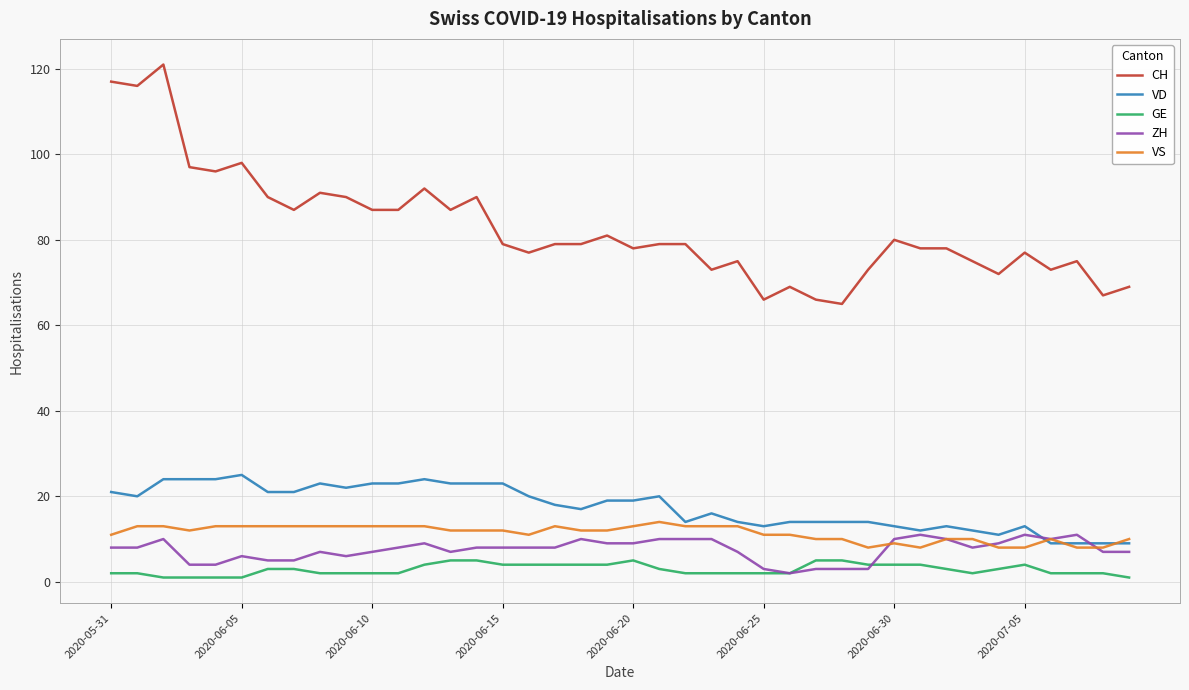

What is the lowest value of the GE series?

1